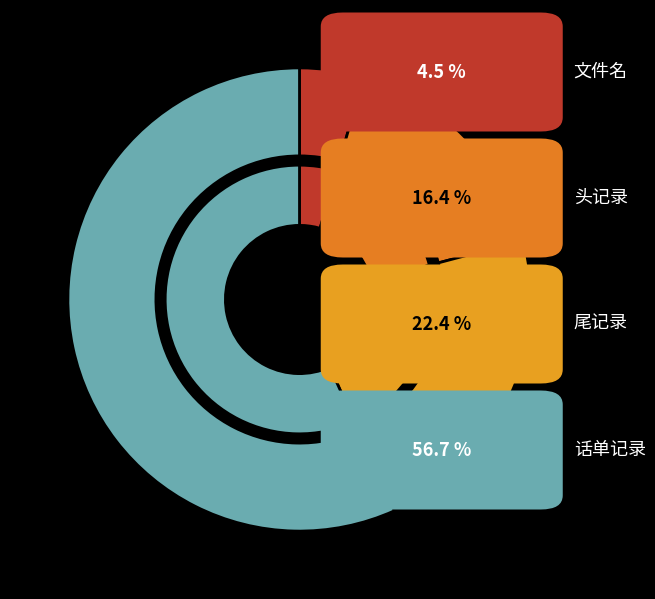

To the nearest percent, what percentage of the pie is 头记录?

16%